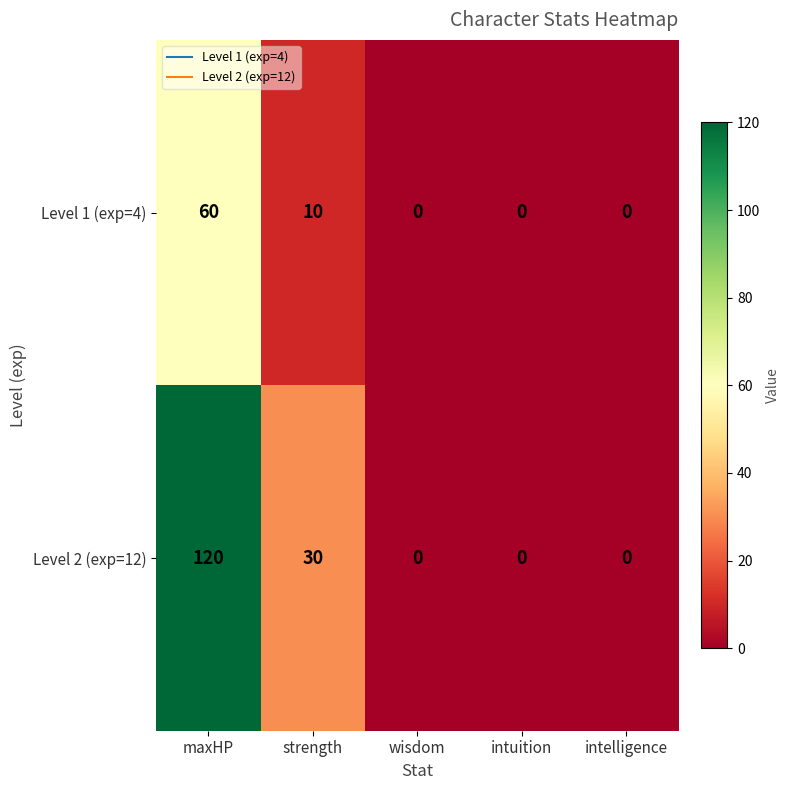

Reading right to left, transcribe all the data shown in this chart.

Level 1 (exp=4): 0	0	0	10	60
Level 2 (exp=12): 0	0	0	30	120